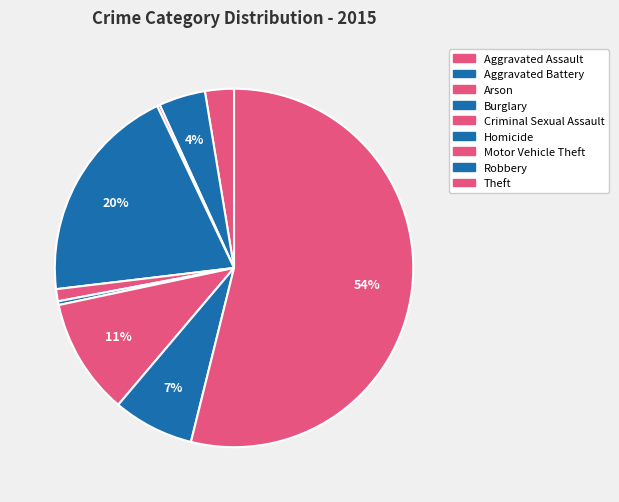

How many segments does this pie chart have?

9